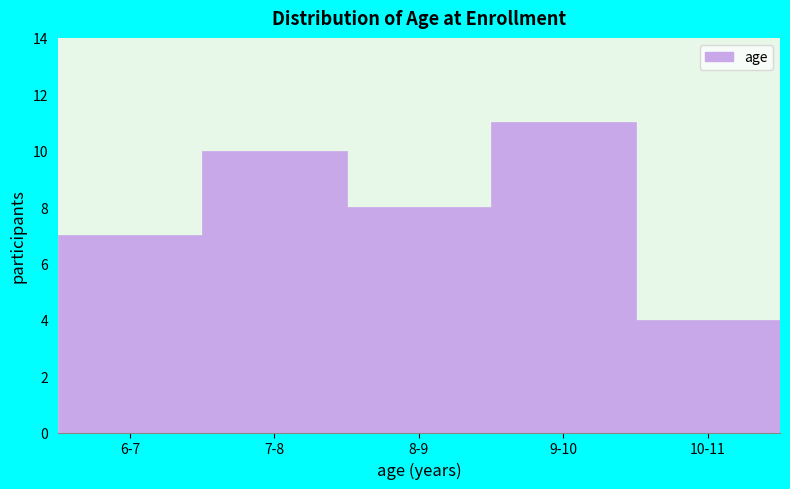

Reading left to right, list all the values displayed in this chart.

7	10	8	11	4